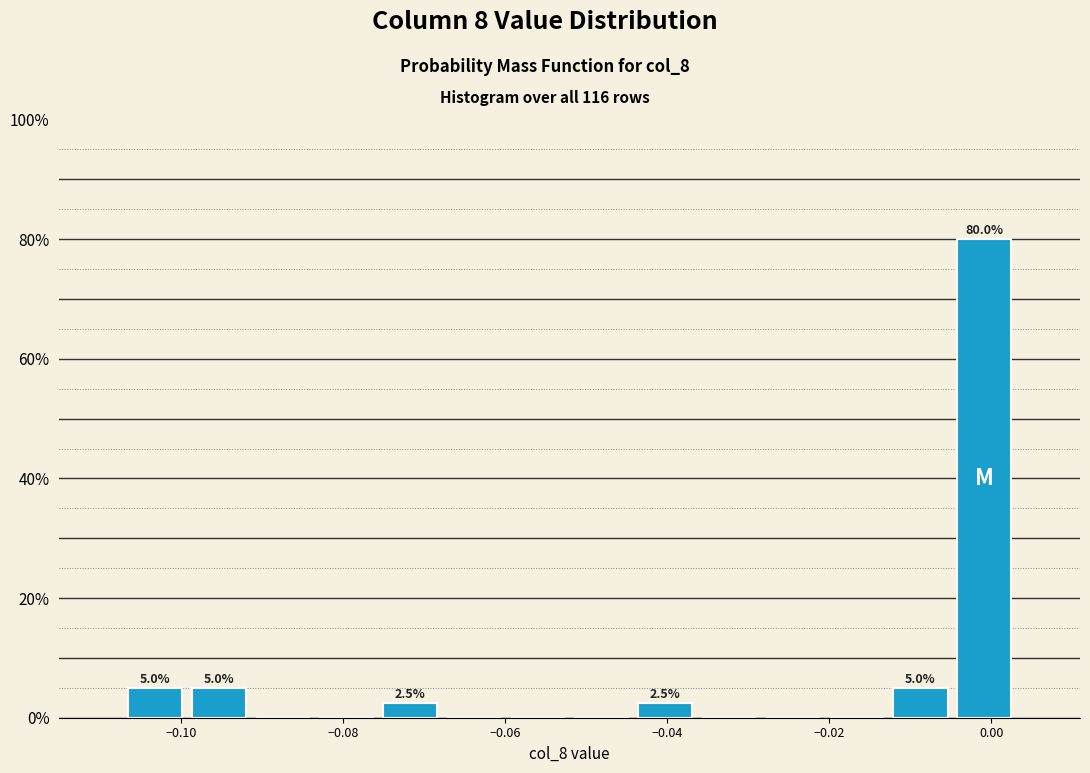

Around what value on the x-axis is the tallest bar? Give the approximate position of its centre, as read against the axis.

0.000